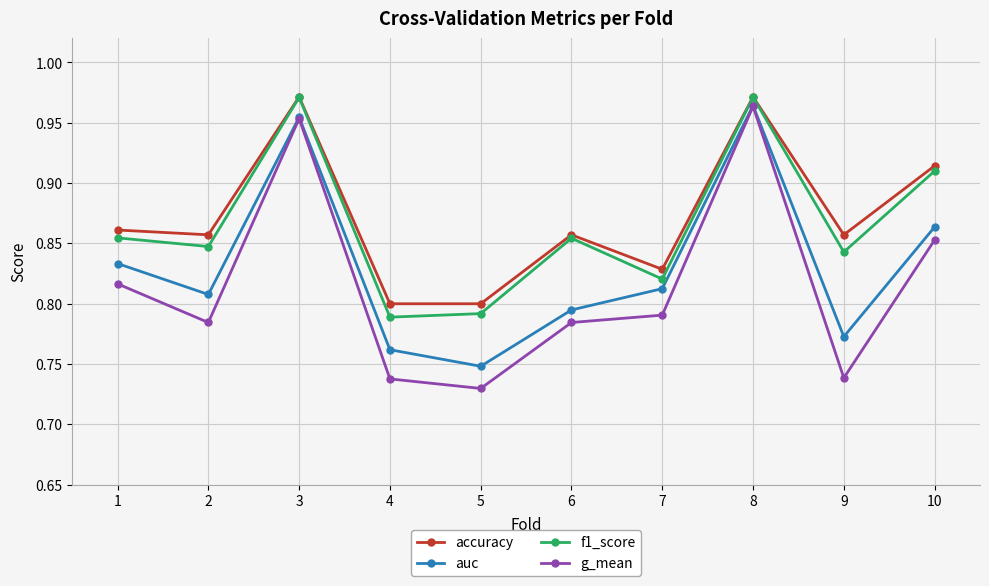

True or false: accuracy has more than 1 interior local peaks.

True